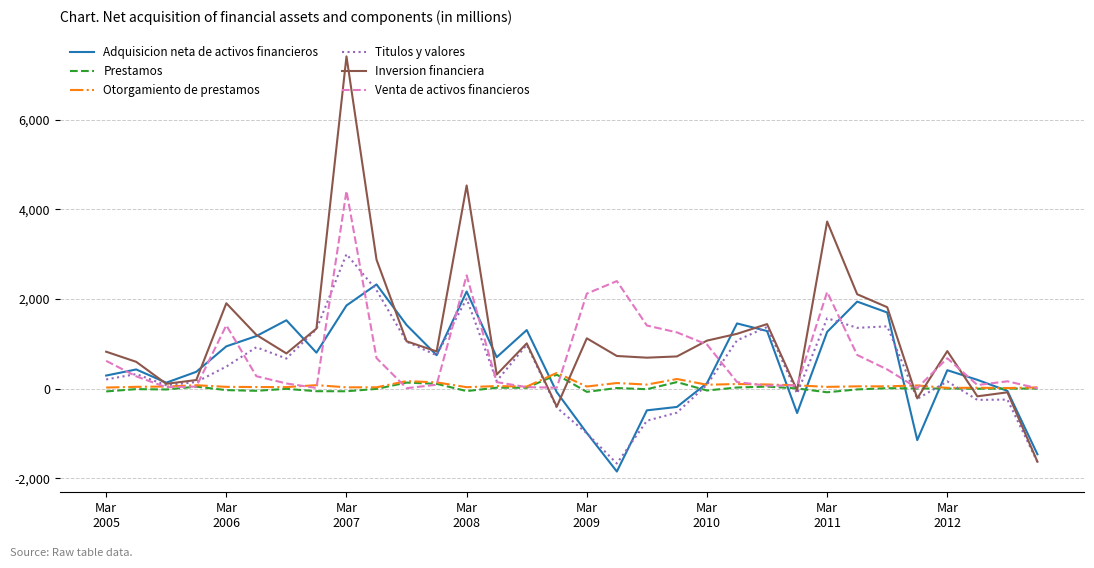

What is the smallest value displayed?

-1849.9